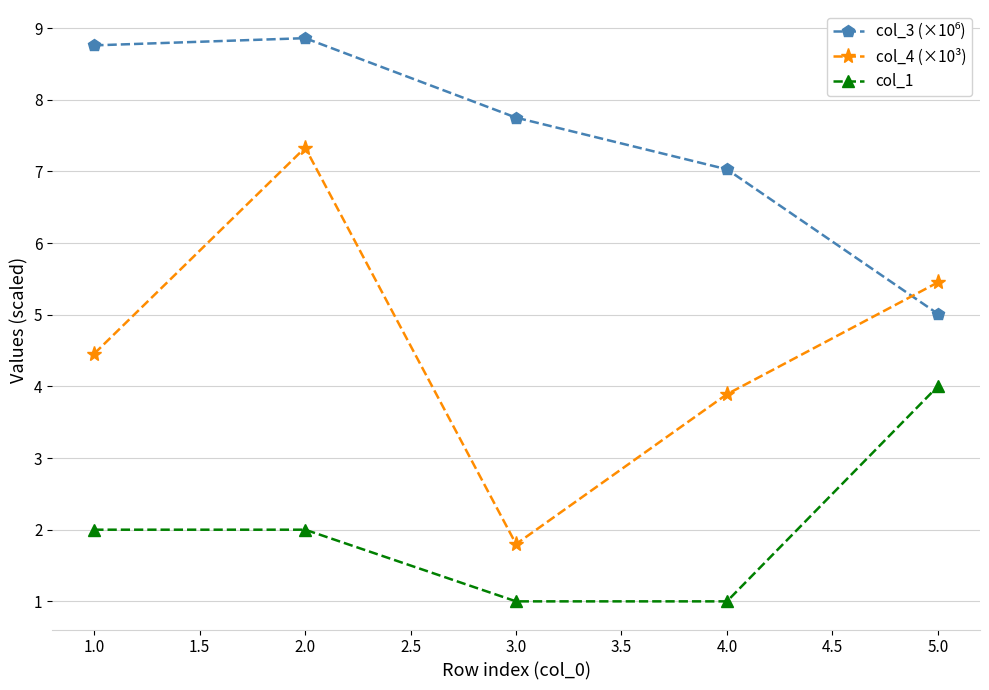

The value of col_1 at 1.0 is 2.0. True or false?

True